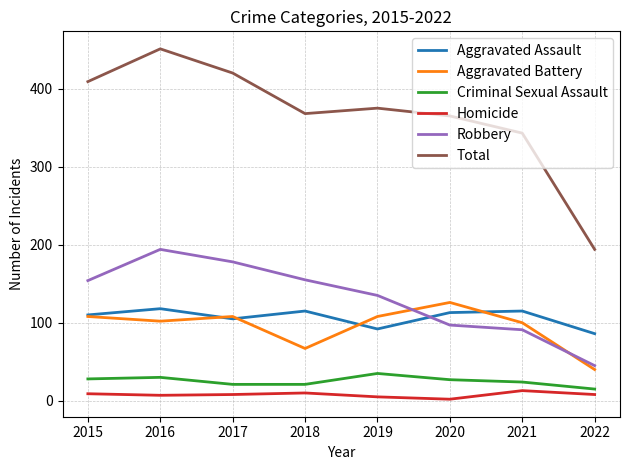

The Robbery series shows 50 at 2019. True or false?

False